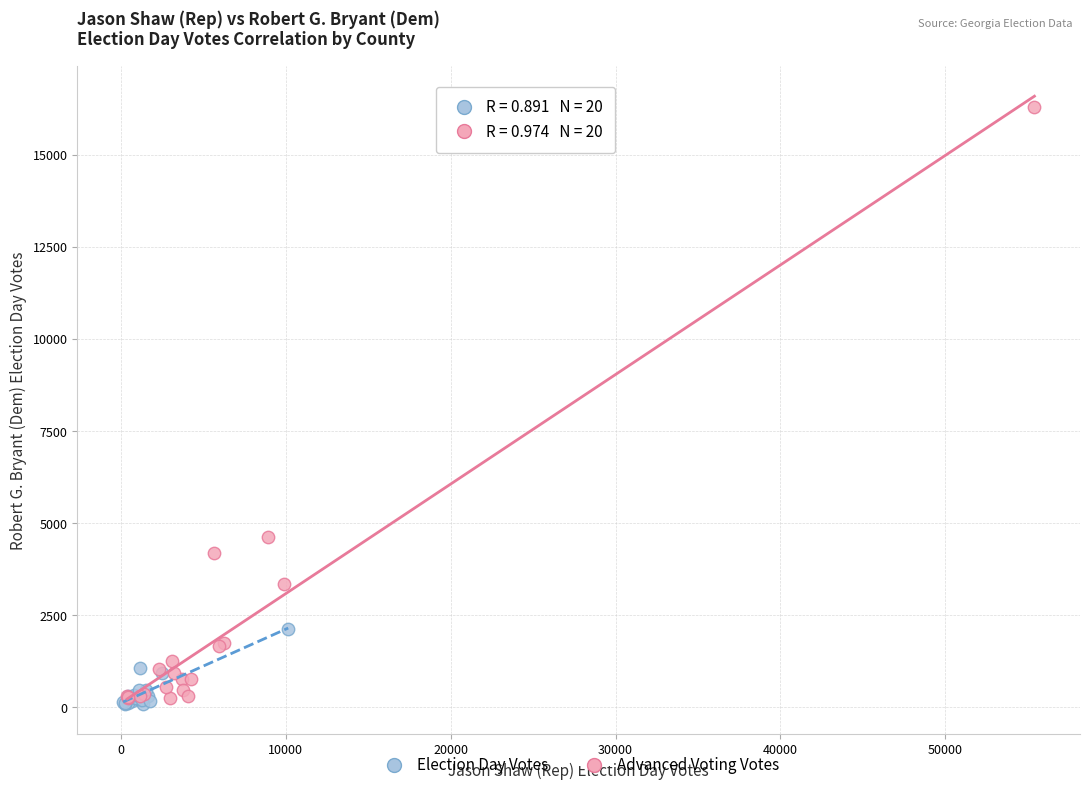

Which series reaches the maximum Y coordinate?

Advanced Voting Votes